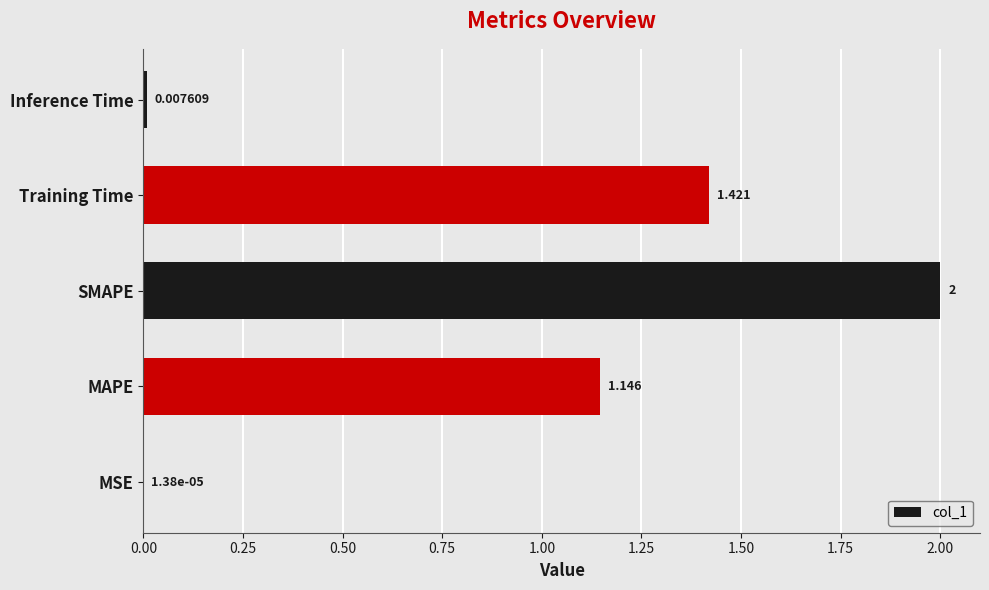

Which category has the highest value across all series?

SMAPE